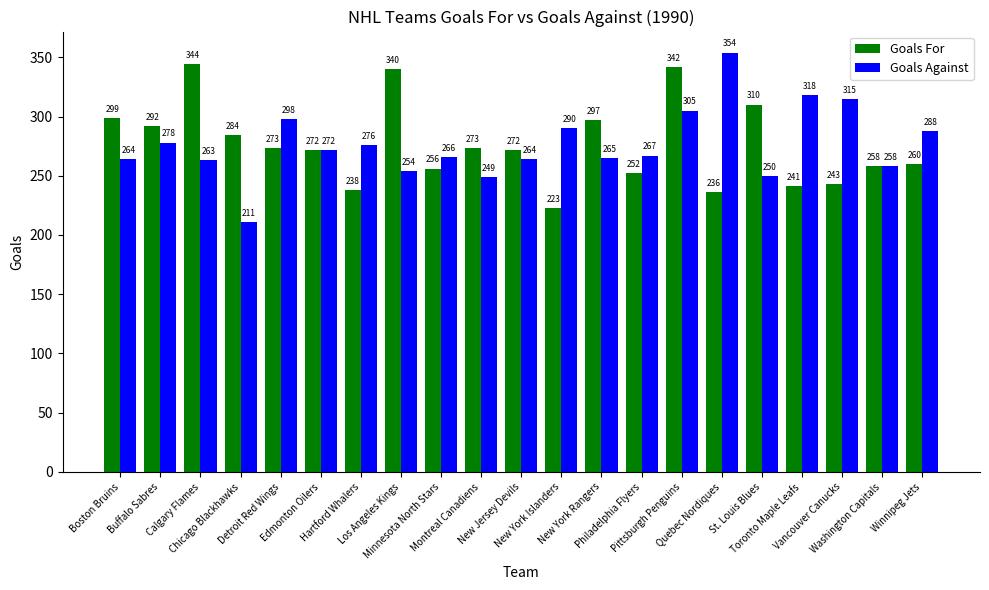

What is the label of the 11th bar from the right?

New Jersey Devils